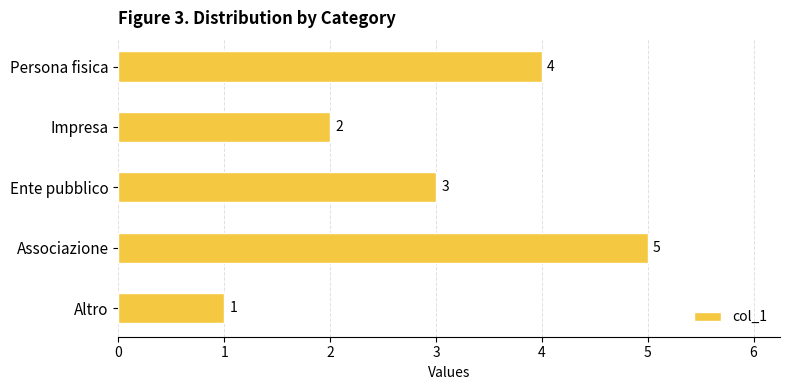

The value at Persona fisica is 7. True or false?

False